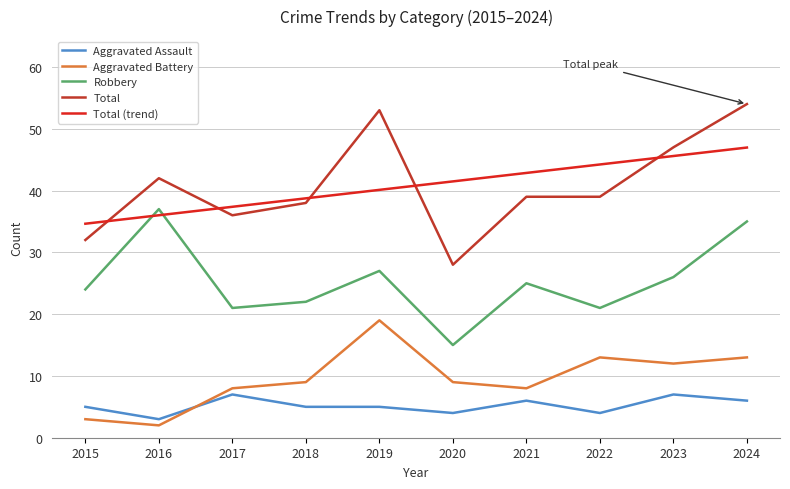

Which series has the largest range (max minus min)?

Total